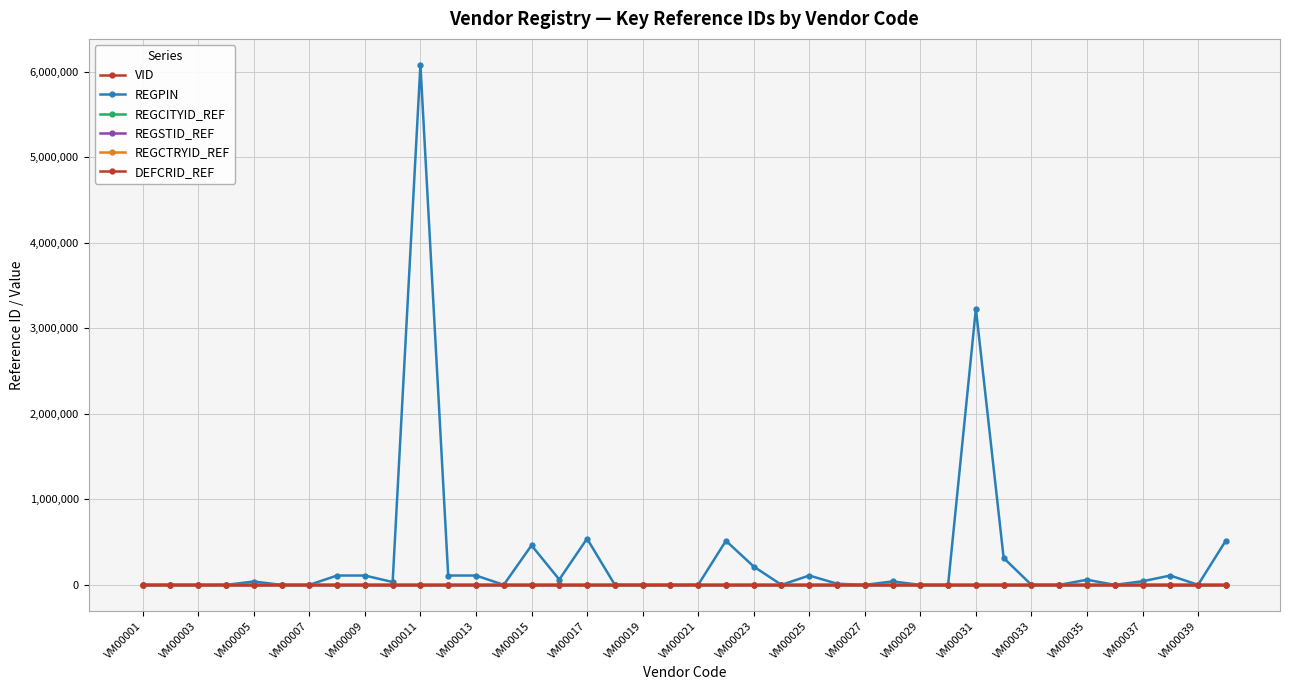

How many data points does each series have?

40